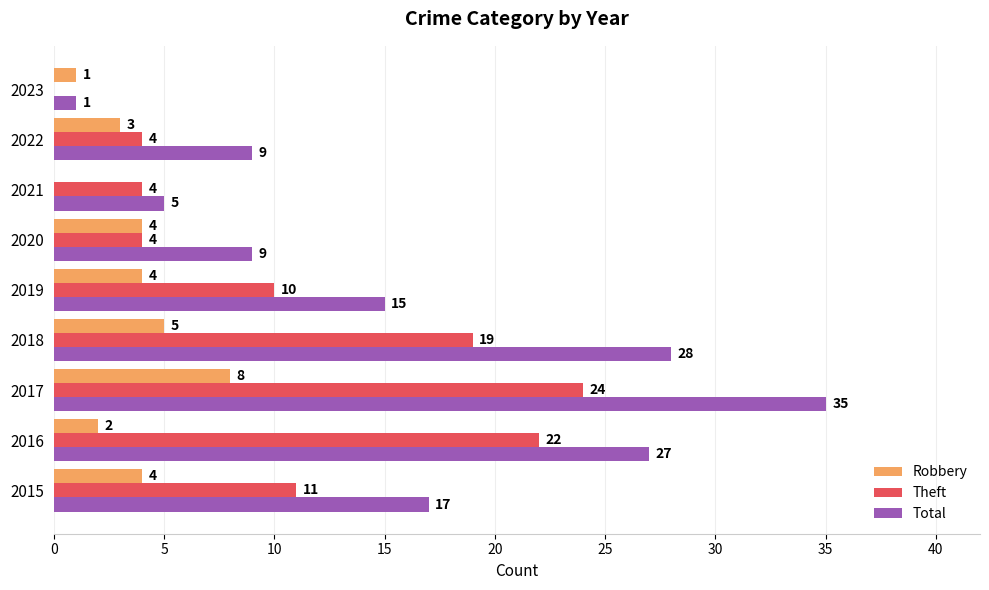

How many Robbery values are between 2 and 4?

5